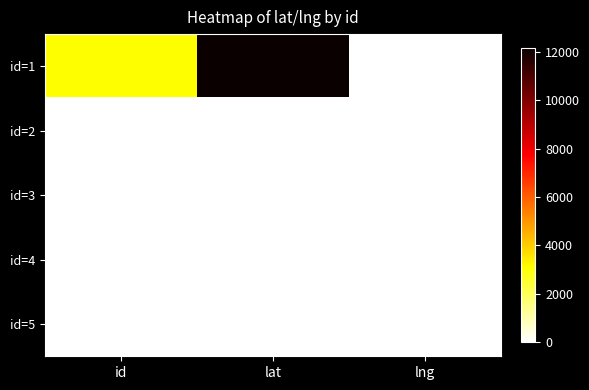

Reading left to right, transcribe all the data shown in this chart.

id=1: id=3103.1	lat=12144.9	lng=0.0
id=2: id=0.0	lat=0.0	lng=0.0
id=3: id=0.0	lat=0.0	lng=0.0
id=4: id=0.0	lat=0.0	lng=0.0
id=5: id=0.0	lat=0.0	lng=0.0